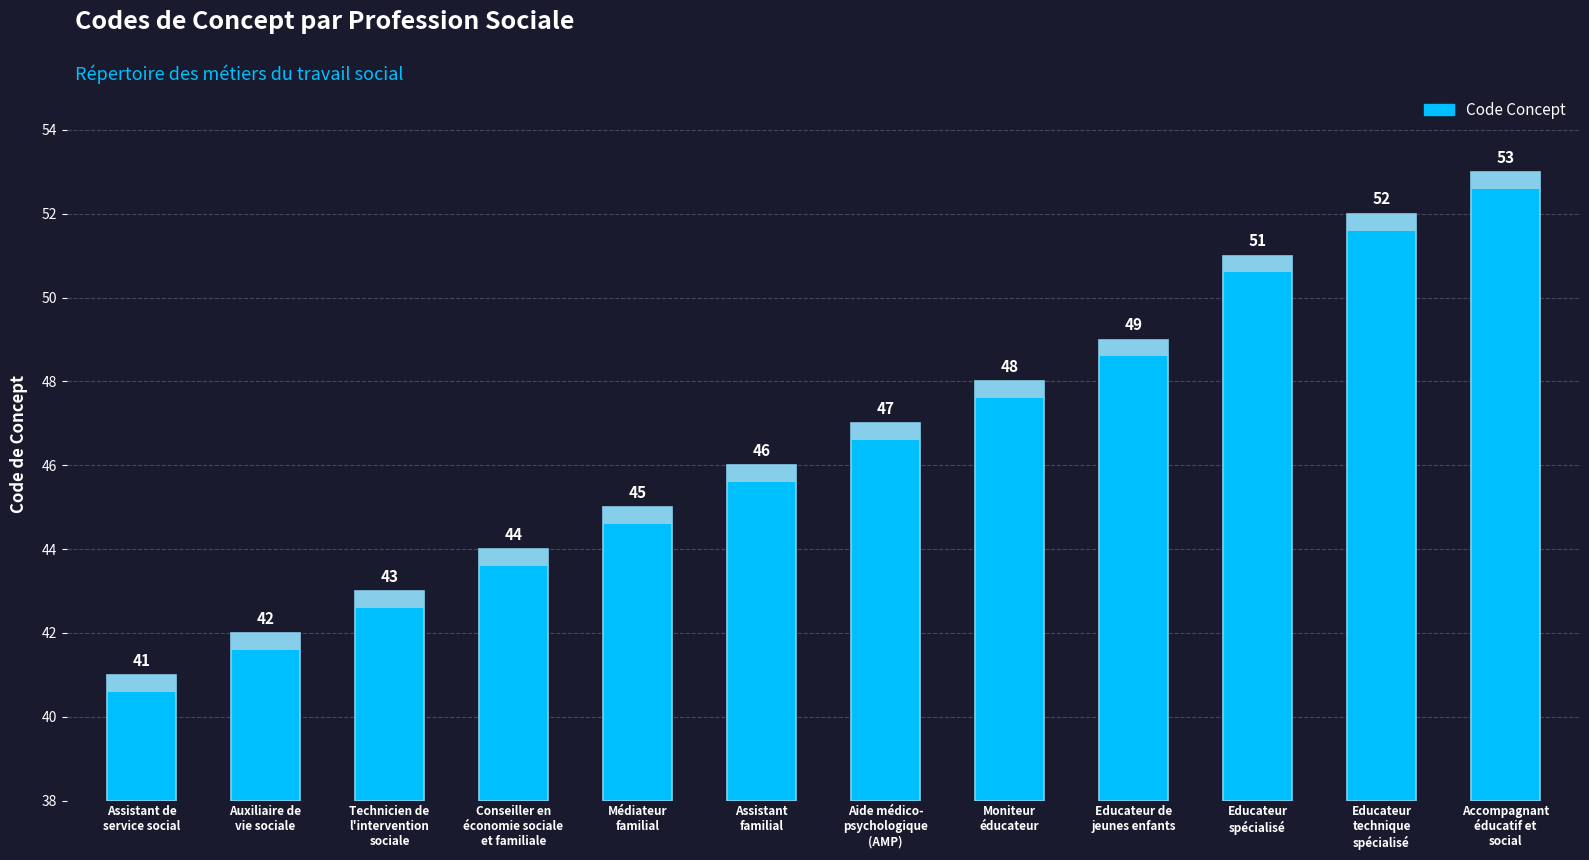

Are the bars grouped side by side (vs. stacked)?

No